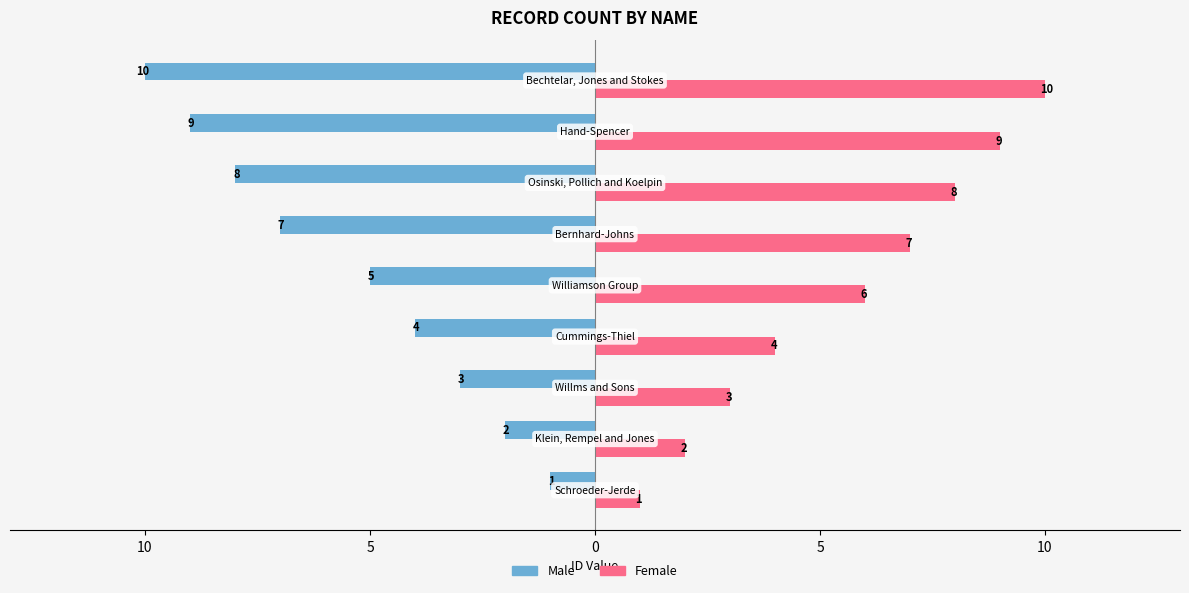

What are all the series names shown in the legend?

Male, Female